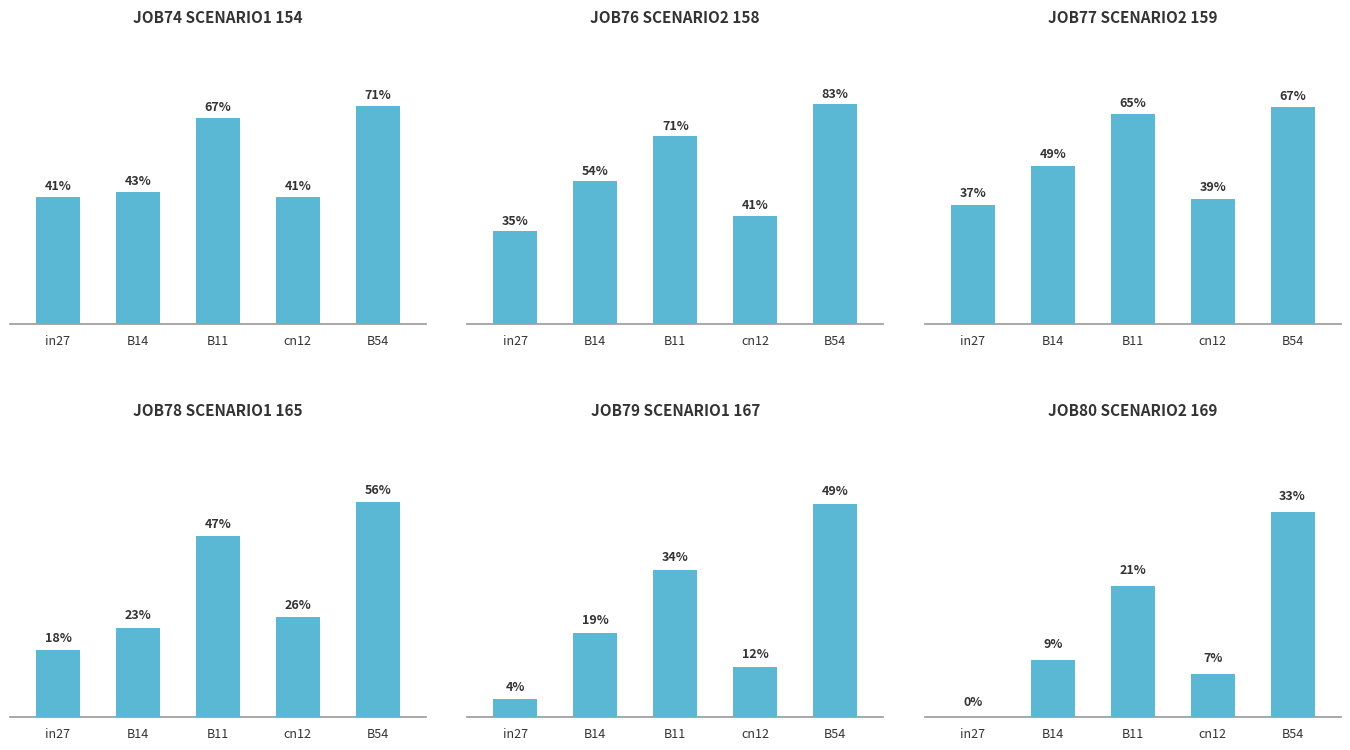

What is the difference between the second highest and second lowest values in the job80_scenario2_169 series?

0.1